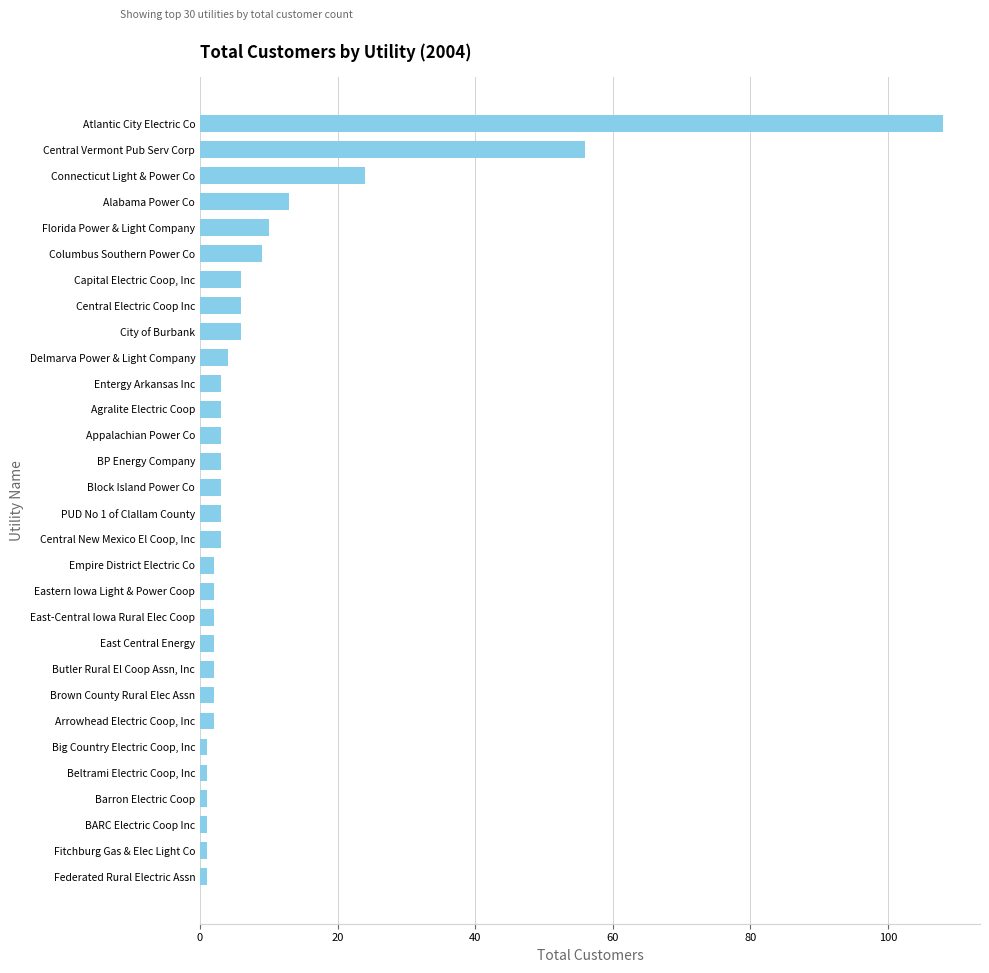

What is the difference between the maximum and minimum values?

107